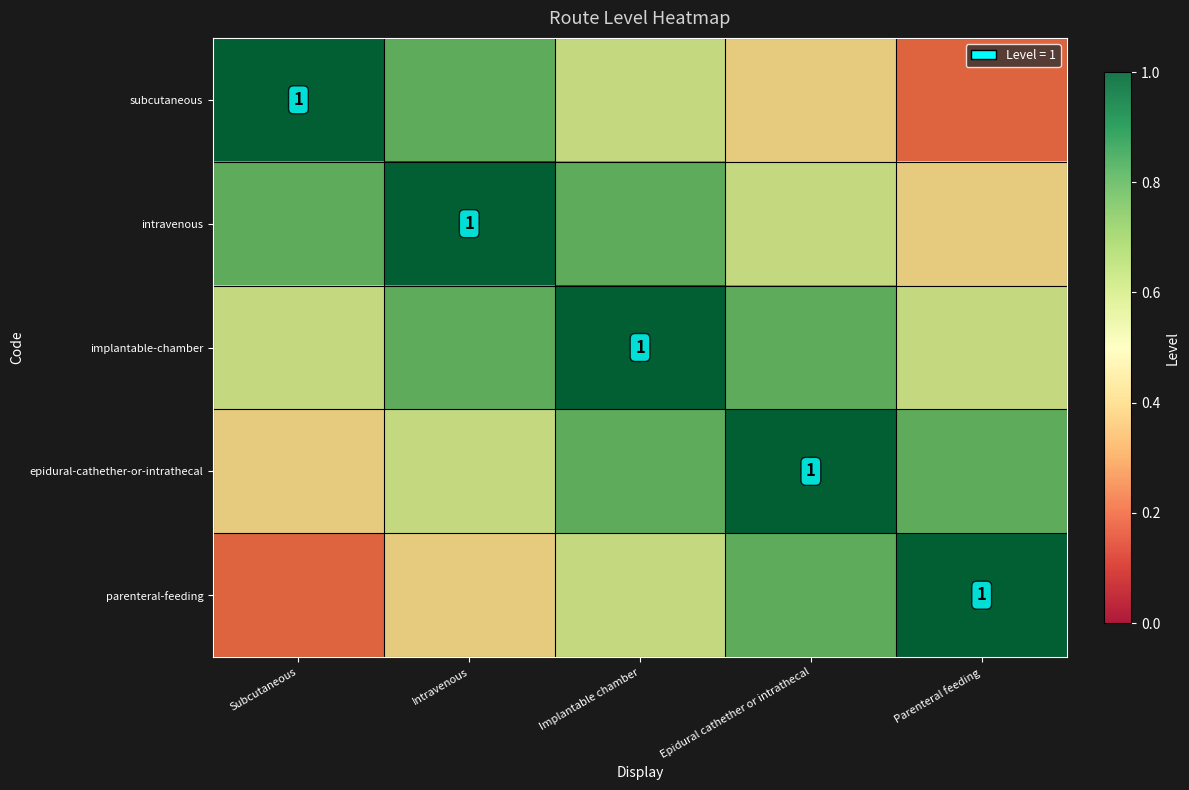

What is the difference between the maximum and minimum values in the intravenous series?

0.6